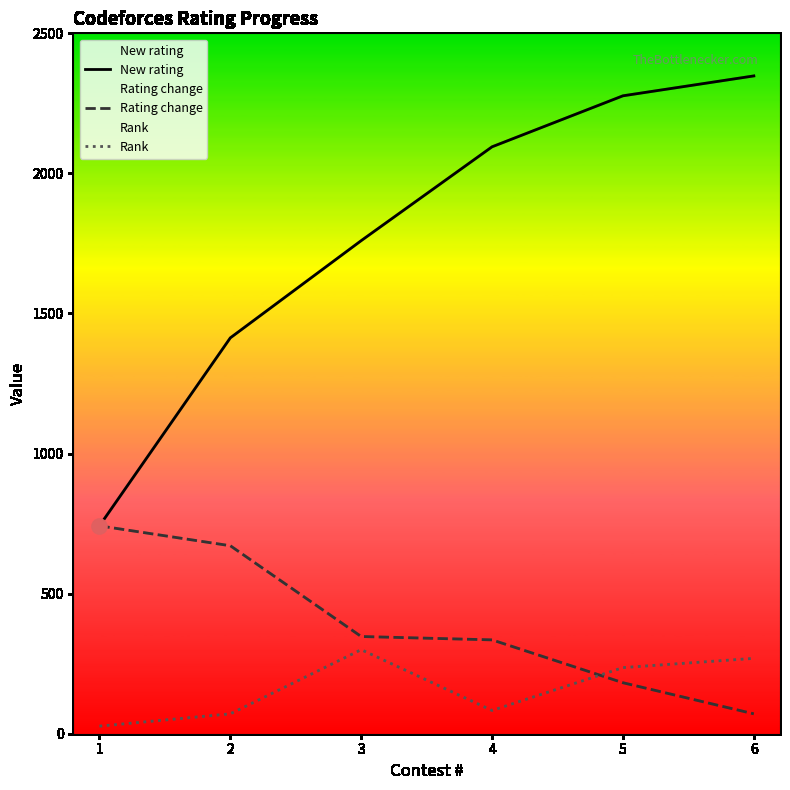

What are all the series names shown in the legend?

New rating, Rating change, Rank